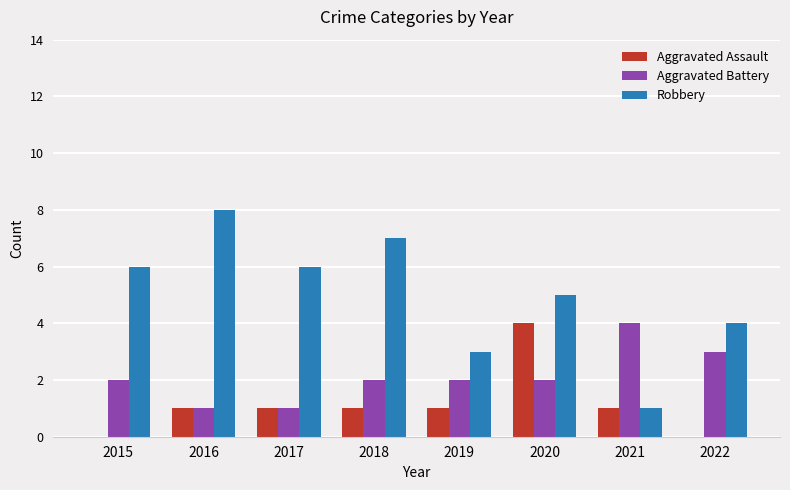

The value of Robbery at 2022 is 5. True or false?

False